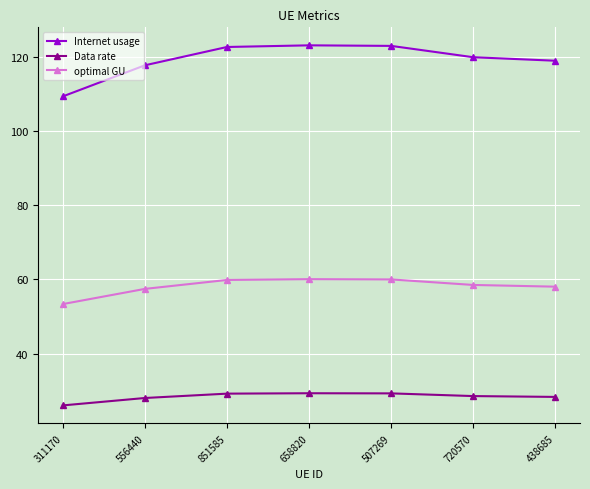

What is the spread (max minus min) of values at 658820?

93.7